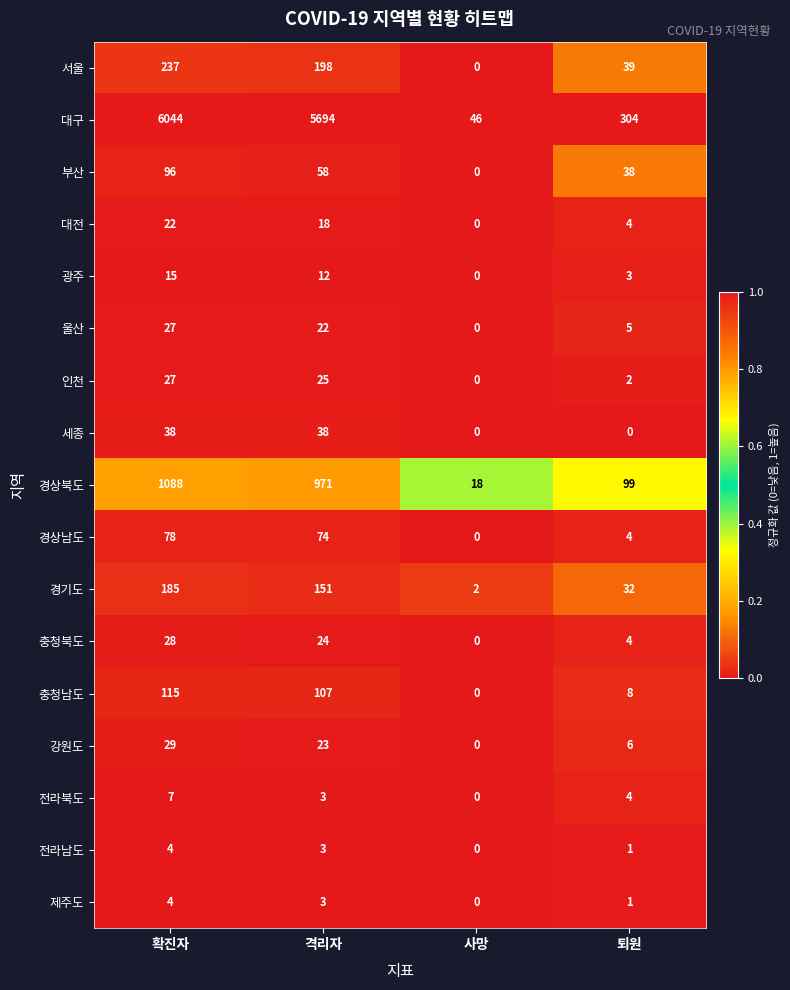

At how many categories does at least one series exceed 0?

4